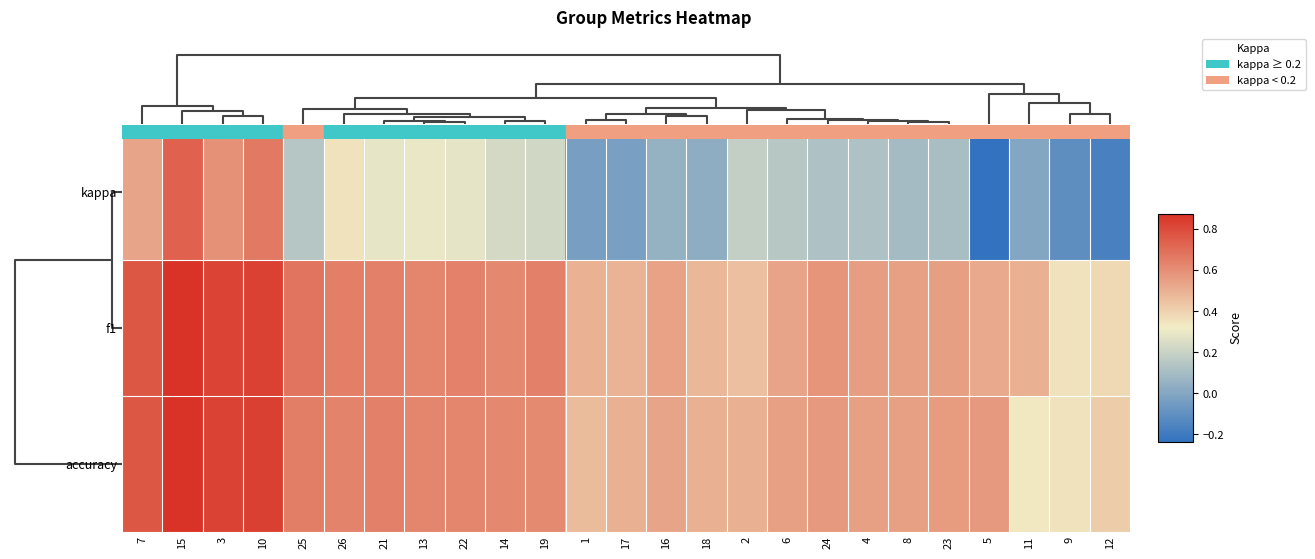

Which series has the largest total across all categories?

f1